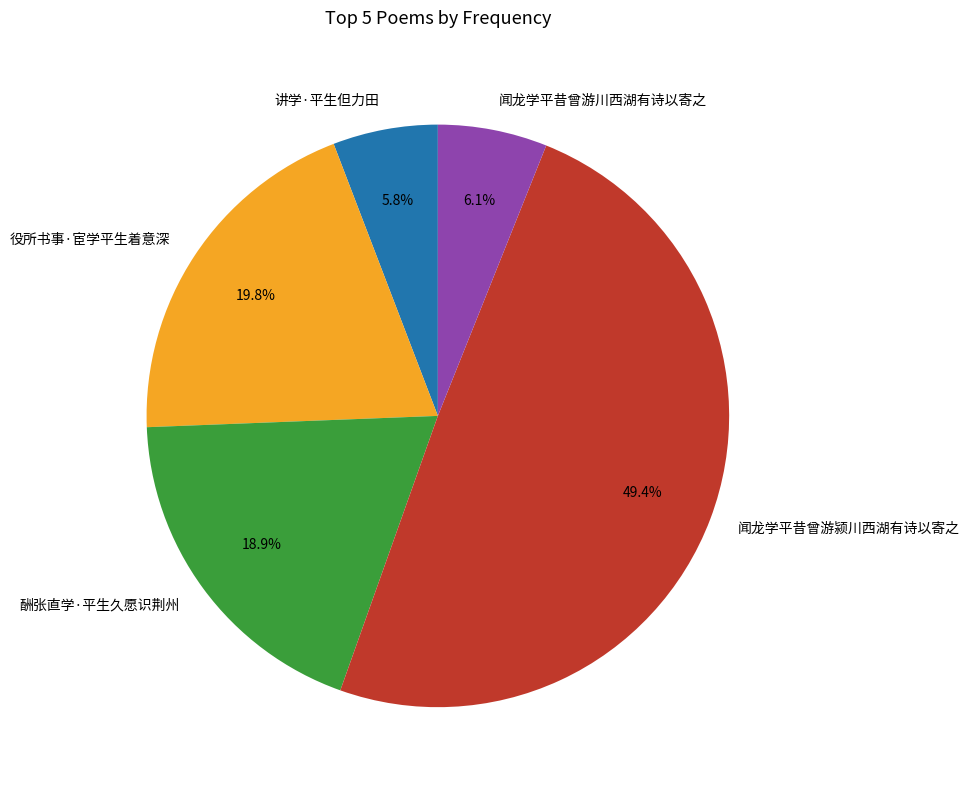

To the nearest percent, what is the average slice percentage?

20%